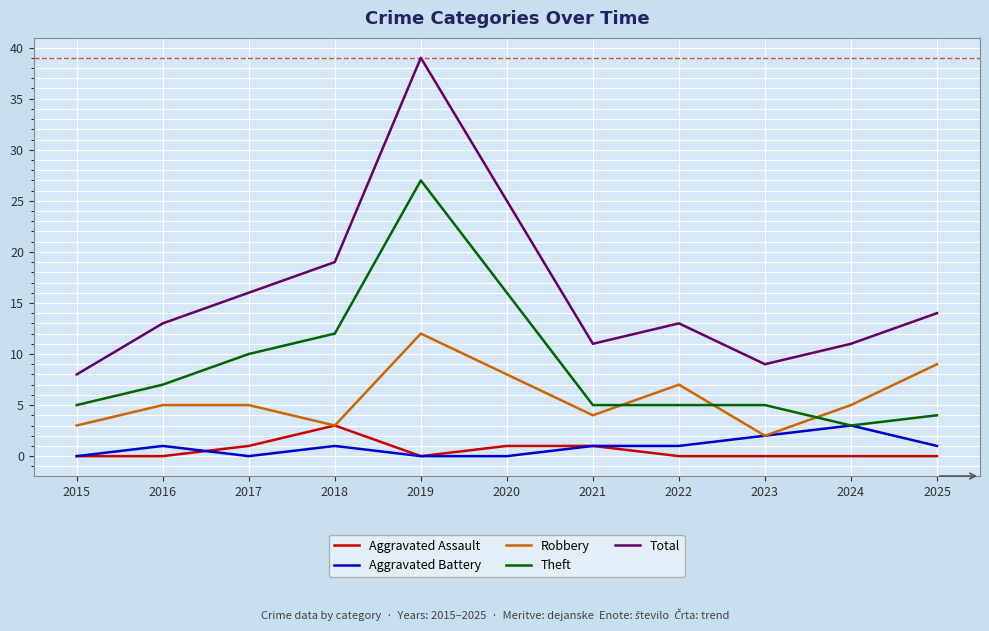

Reading left to right, what are all the values shown in this chart?

Aggravated Assault: 0	0	1	3	0	1	1	0	0	0	0
Aggravated Battery: 0	1	0	1	0	0	1	1	2	3	1
Robbery: 3	5	5	3	12	8	4	7	2	5	9
Theft: 5	7	10	12	27	16	5	5	5	3	4
Total: 8	13	16	19	39	25	11	13	9	11	14